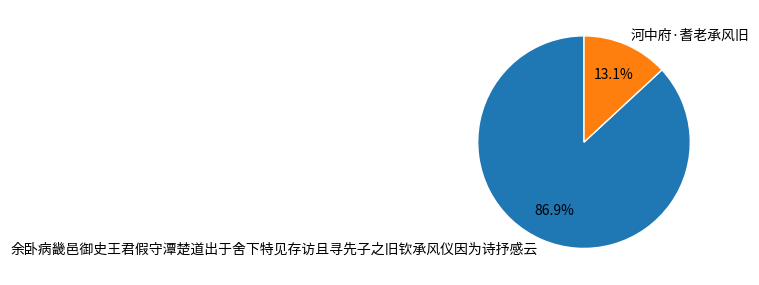

To the nearest percent, what is the difference between the 河中府·耆老承风旧 and 余卧病畿邑御史王君假守潭楚道出于舍下特见存访且寻先子之旧钦承风仪因为诗抒感云 slice percentages?

74%